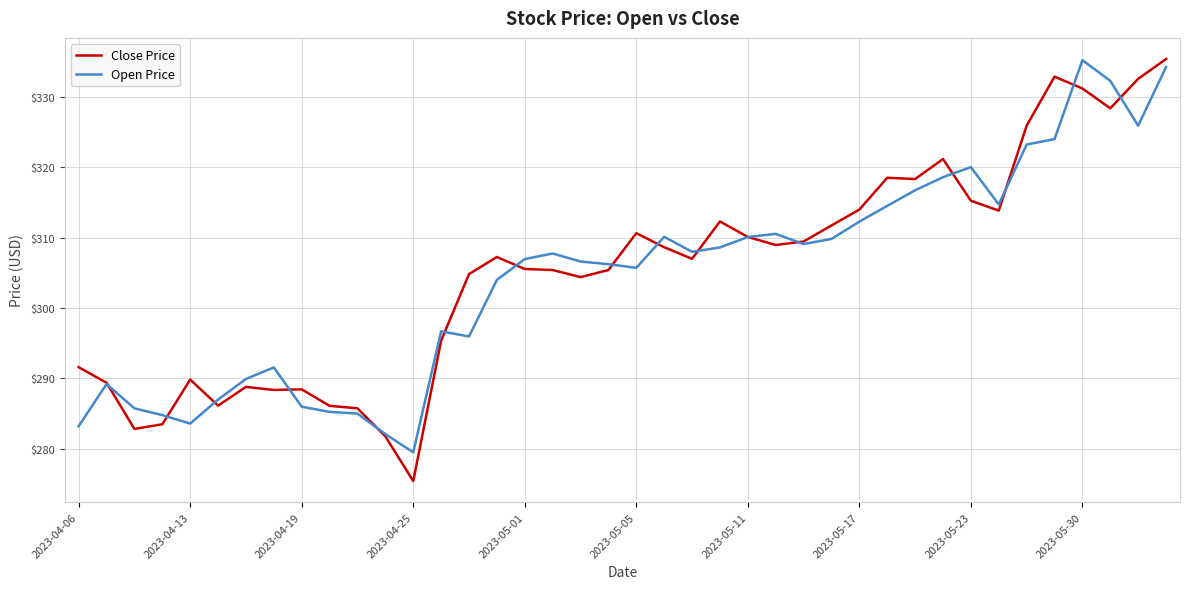

What is the maximum value shown in the chart?

335.4